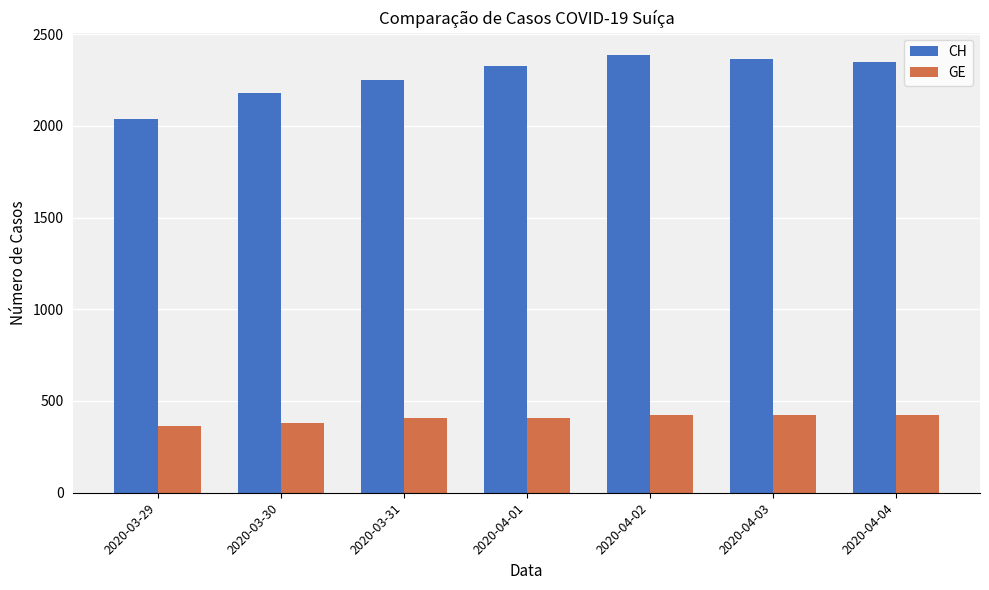

What is the average value of the CH series?

2270